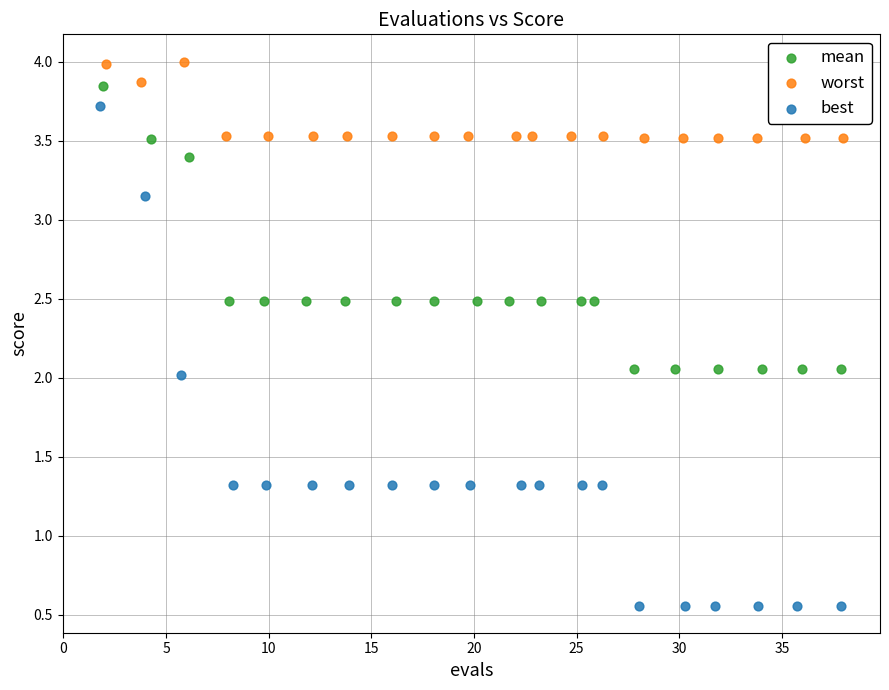

Which series has the widest spread of Y values?

best